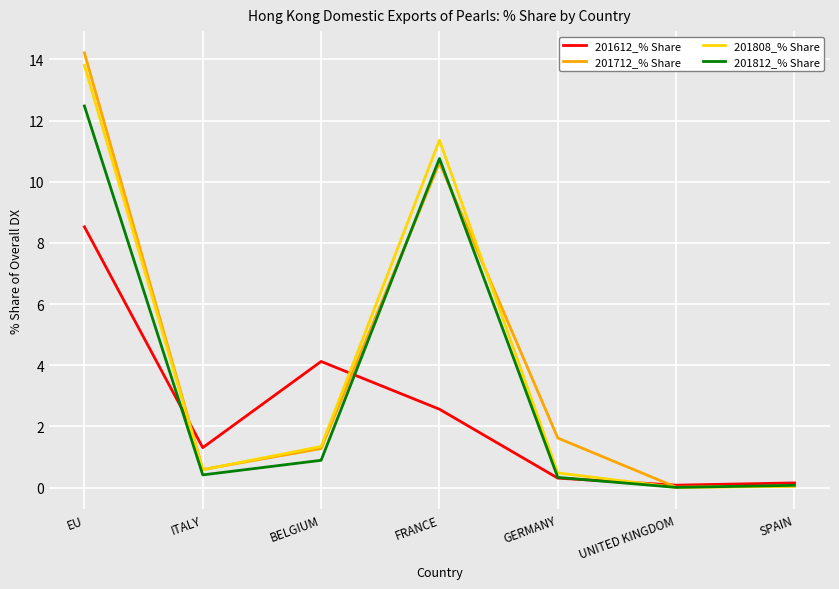

Which series has the widest spread of values?

201712_% Share